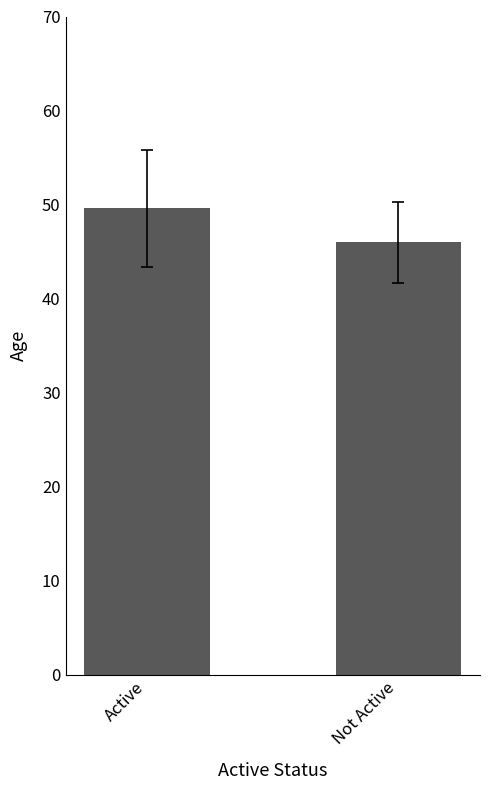

What is the sum of all values?

95.6